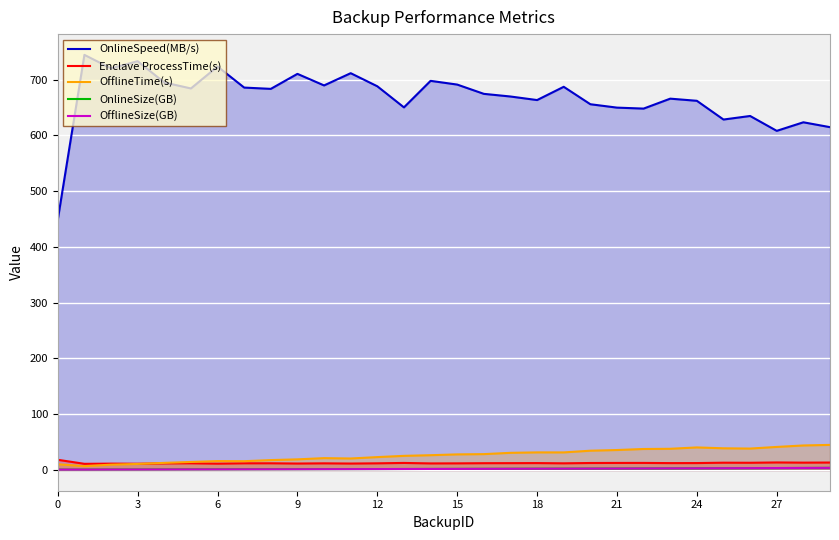

At how many categories does at least one series exceed 204?

30